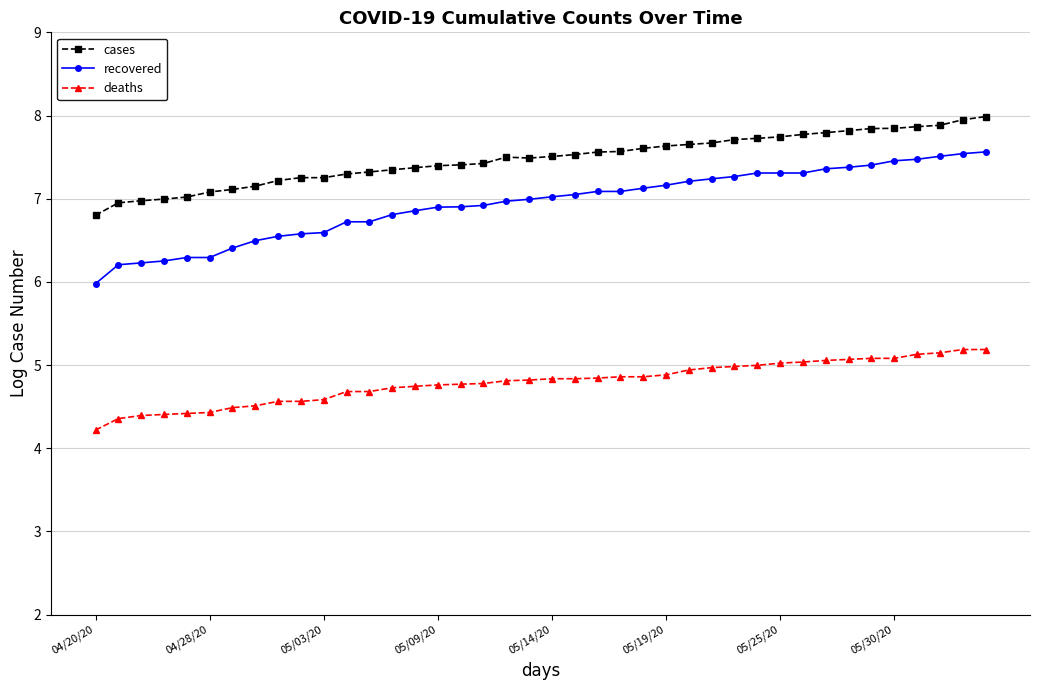

Which series has the largest range (max minus min)?

recovered